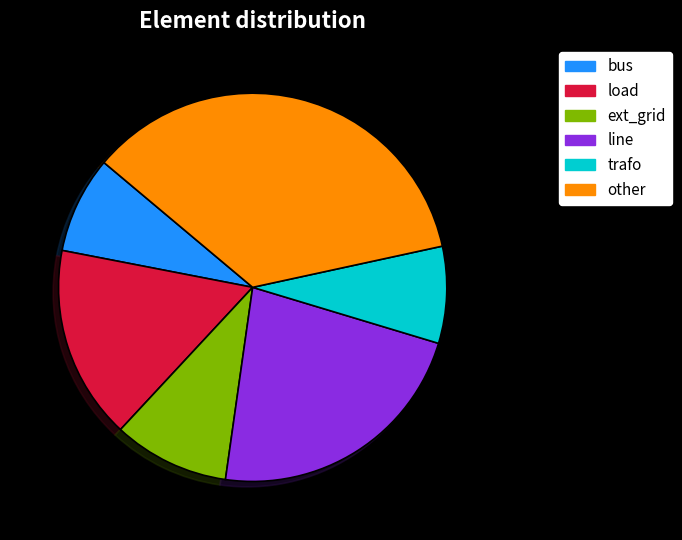

Combined, do trafo and bus account for over 50%?

No